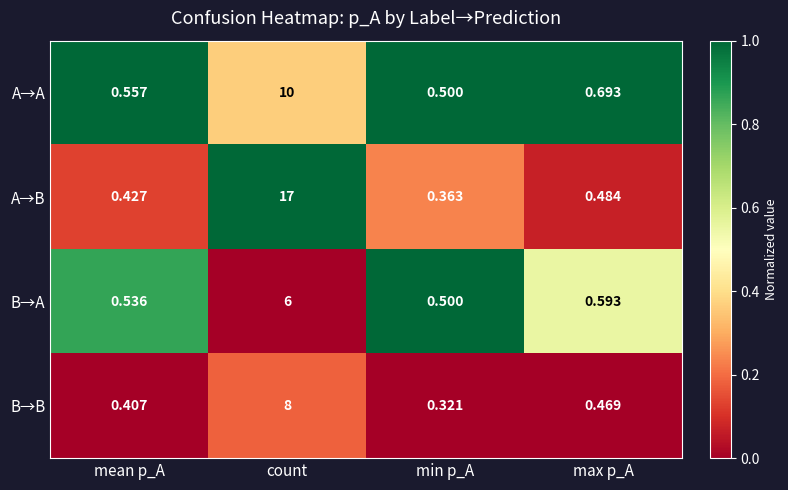

Which series changed the most between count and min p_A?

A→B